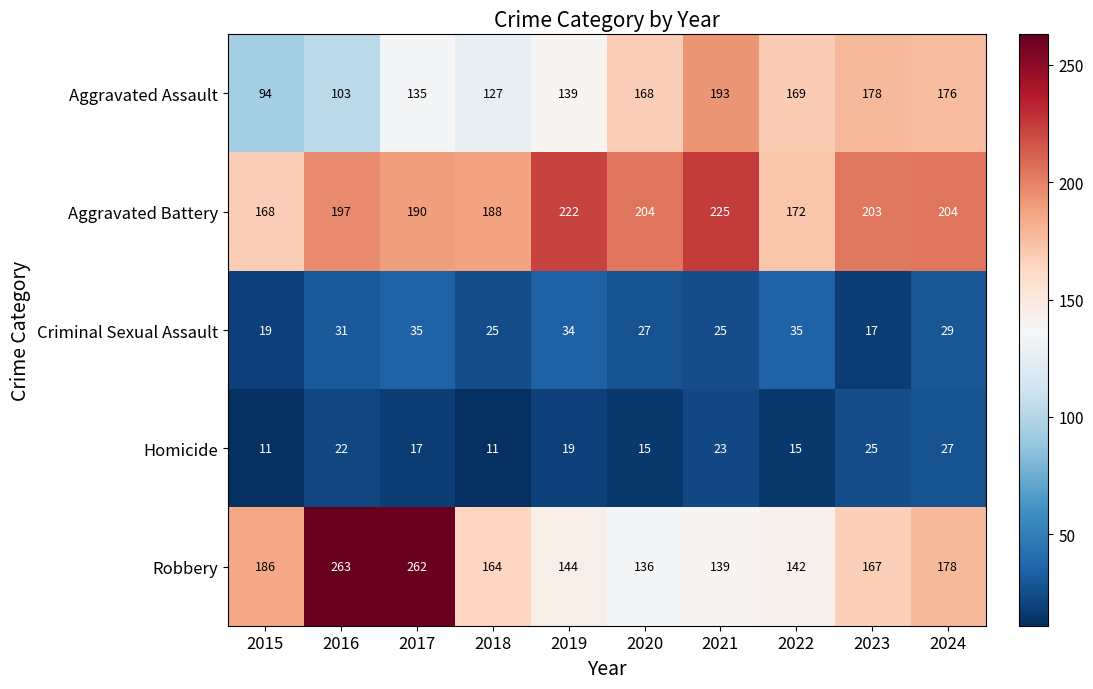

What is the total value across all series at 2022?

533